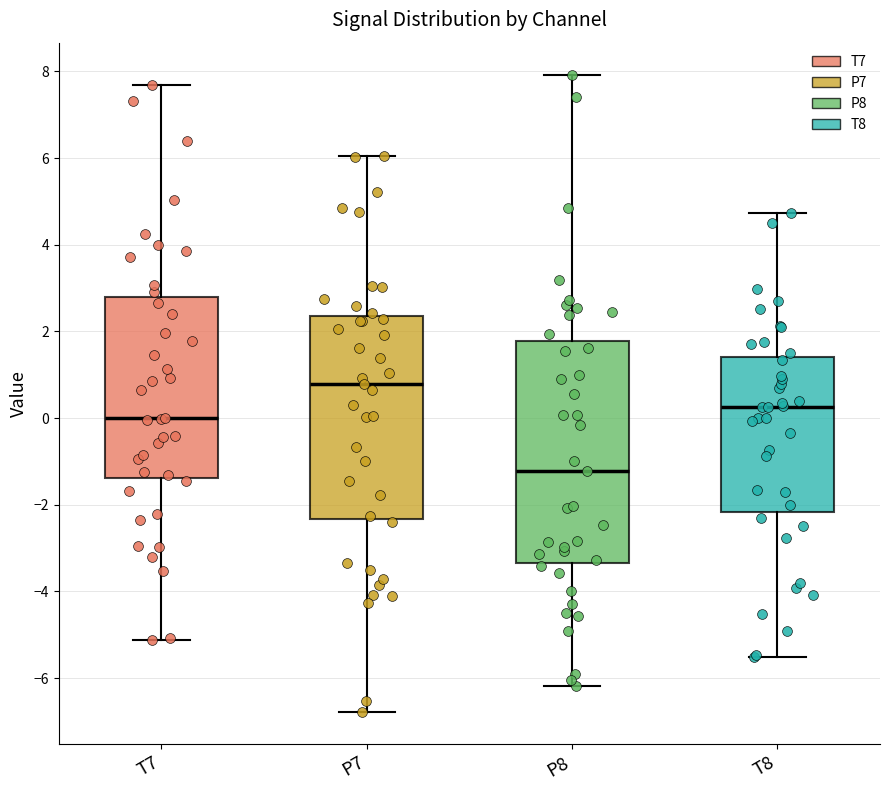

Reading left to right, read every box against the y-axis: the position of its median line, the range the box covers, and the ends of its whiskers. The values are not printed on the chart, so give them approximately, as read against the axis.

T7: median 0.0, box -1.4 to 2.8, whiskers -5.2 to 7.6
P7: median 0.8, box -2.4 to 2.4, whiskers -6.8 to 6.0
P8: median -1.2, box -3.4 to 1.8, whiskers -6.2 to 8.0
T8: median 0.2, box -2.2 to 1.4, whiskers -5.6 to 4.8